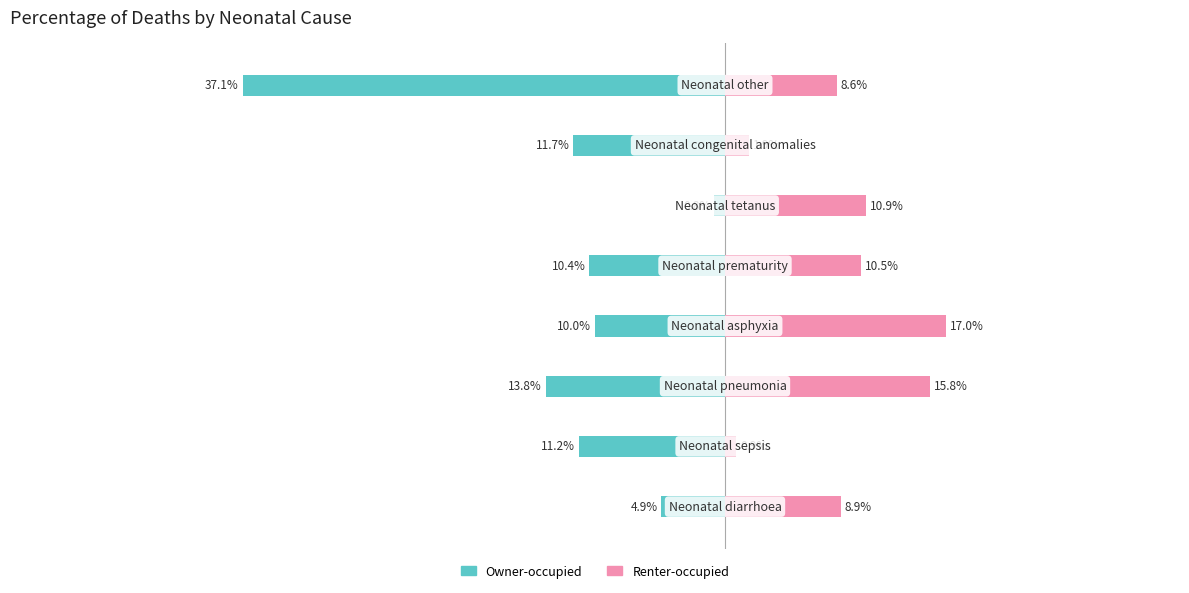

Are the bars grouped side by side (vs. stacked)?

Yes